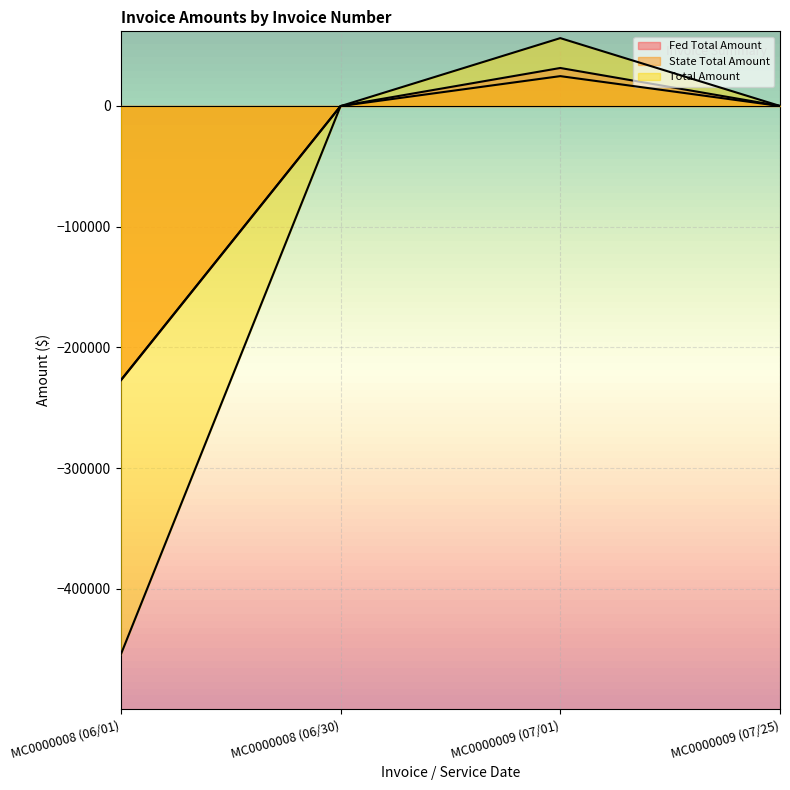

Rank the series by their maximum value, from lowest to highest.

State Total Amount, Fed Total Amount, Total Amount